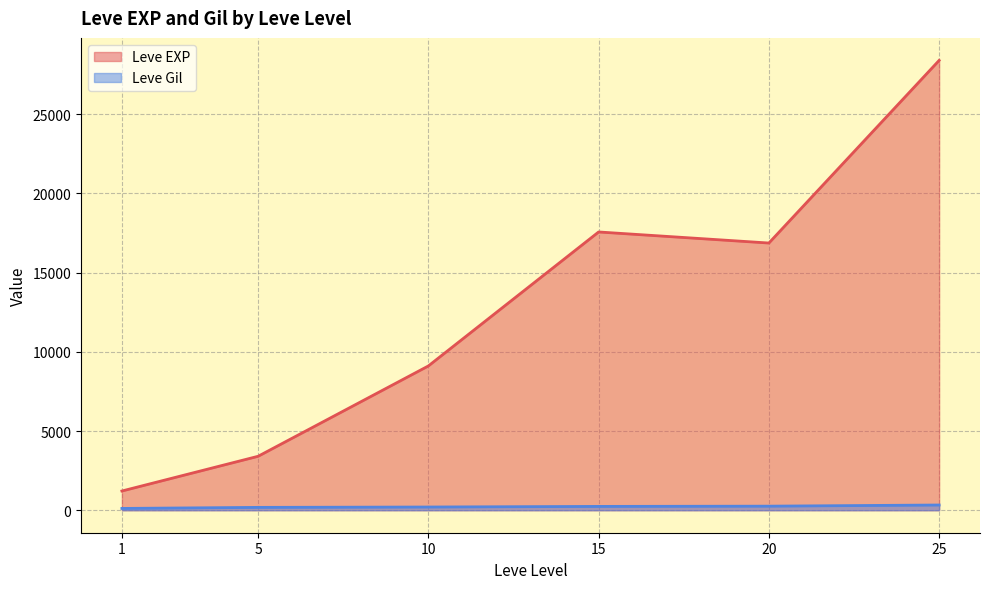

What is the average value of the Leve Gil series?

220.7